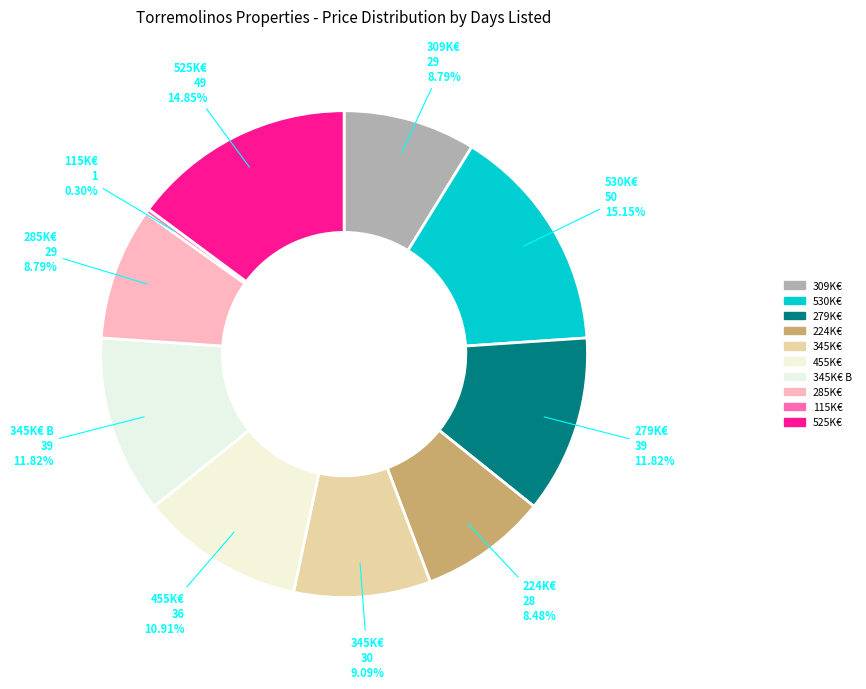

Does 525K€ account for over 50% of the chart?

No